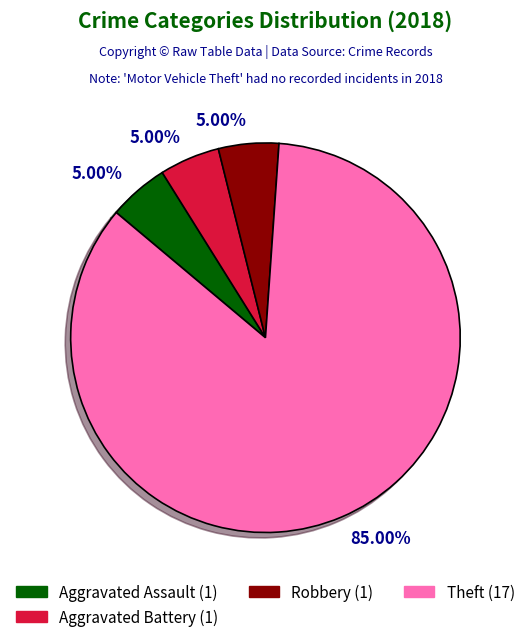

Is there any slice that represents more than half of the pie?

Yes